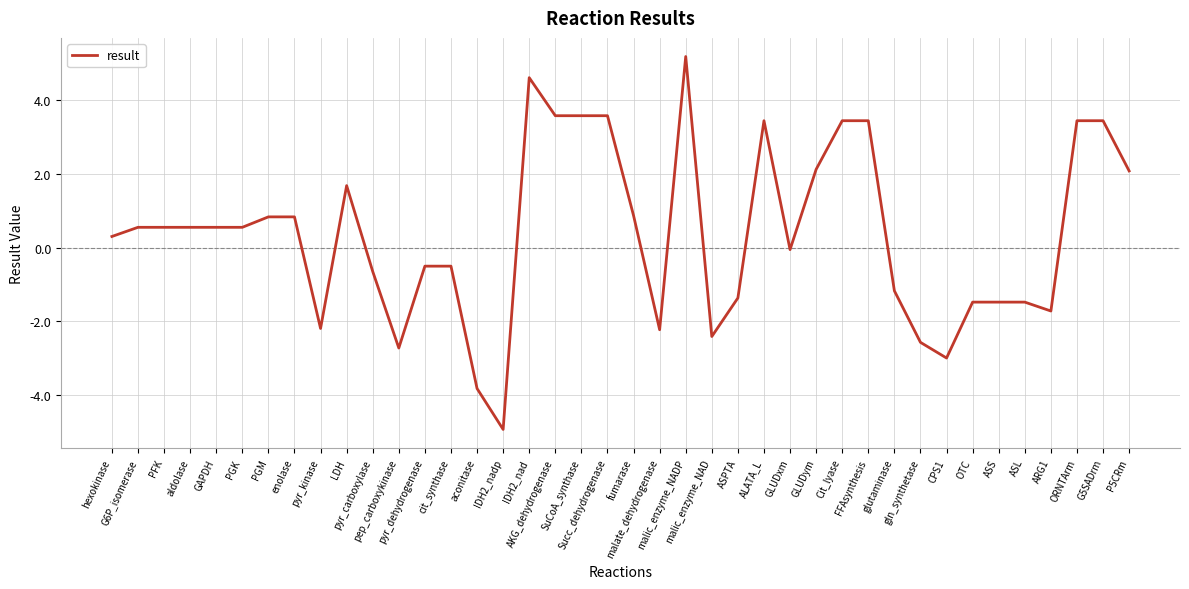

True or false: the data shows -0.7 at pep_carboxykinase.

False